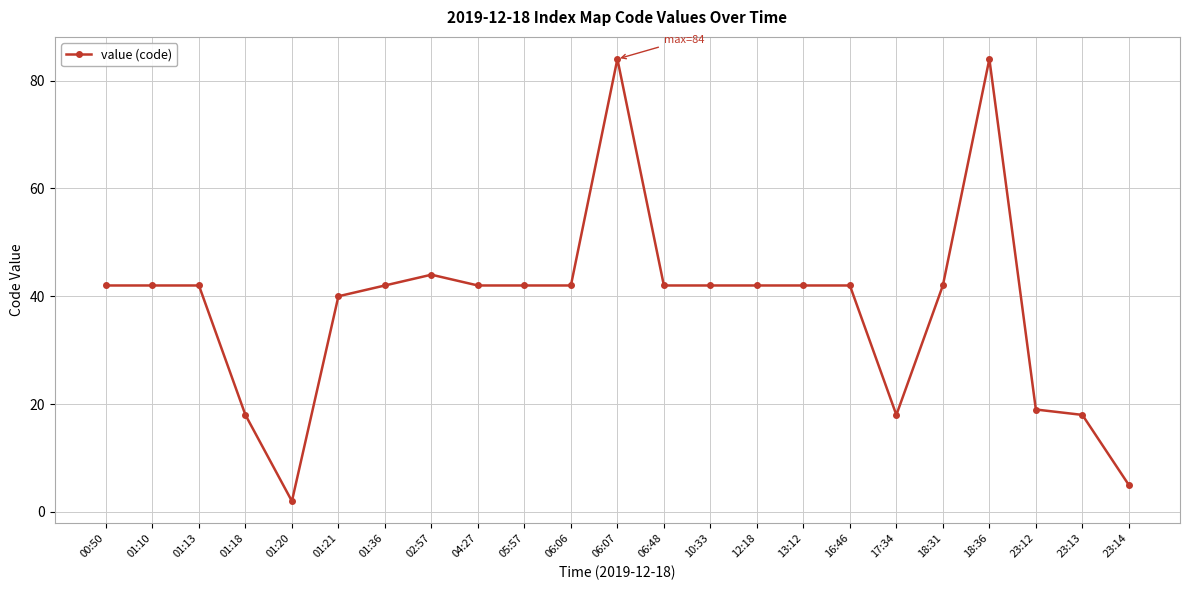

What is the label of the 12th point from the right?

06:07